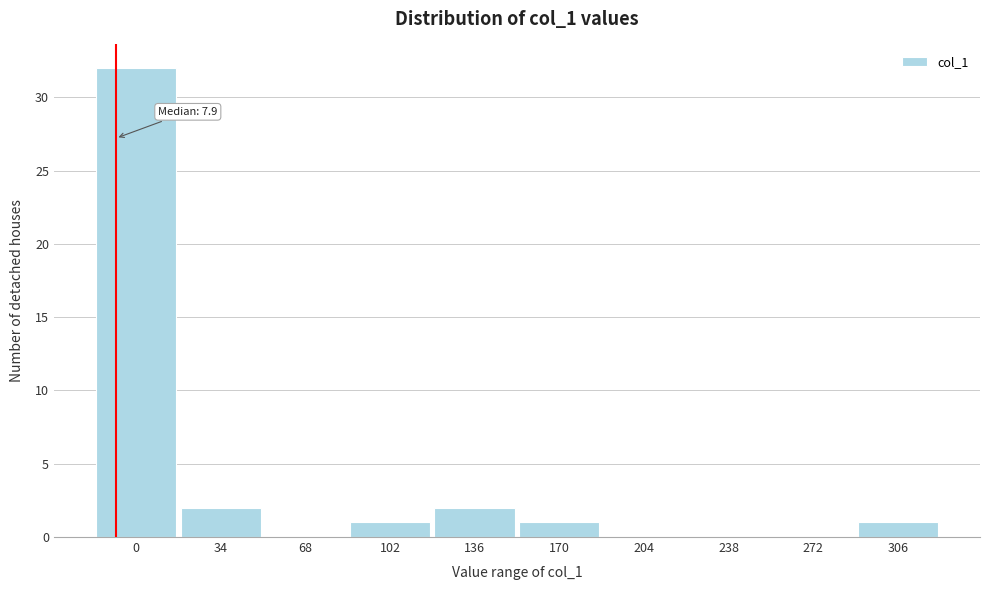

Reading right to left, extract all data points from this chart.

306=1	272=0	238=0	204=0	170=1	136=2	102=1	68=0	34=2	0=32